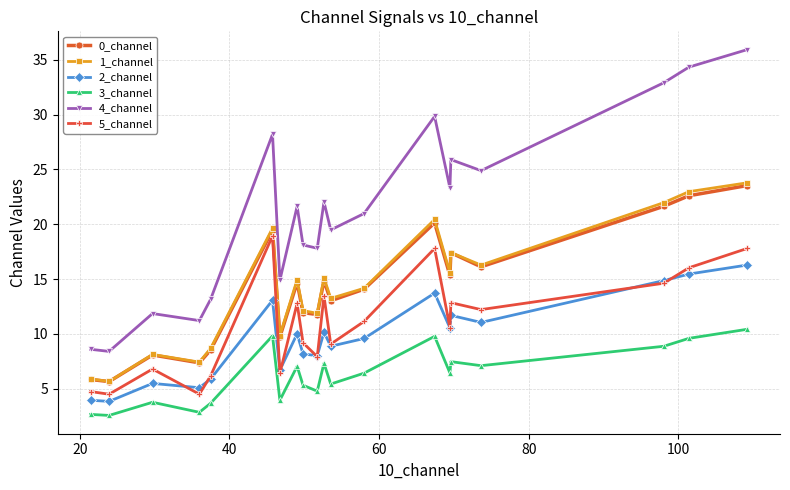

Is this an area chart (filled region under the line)?

No